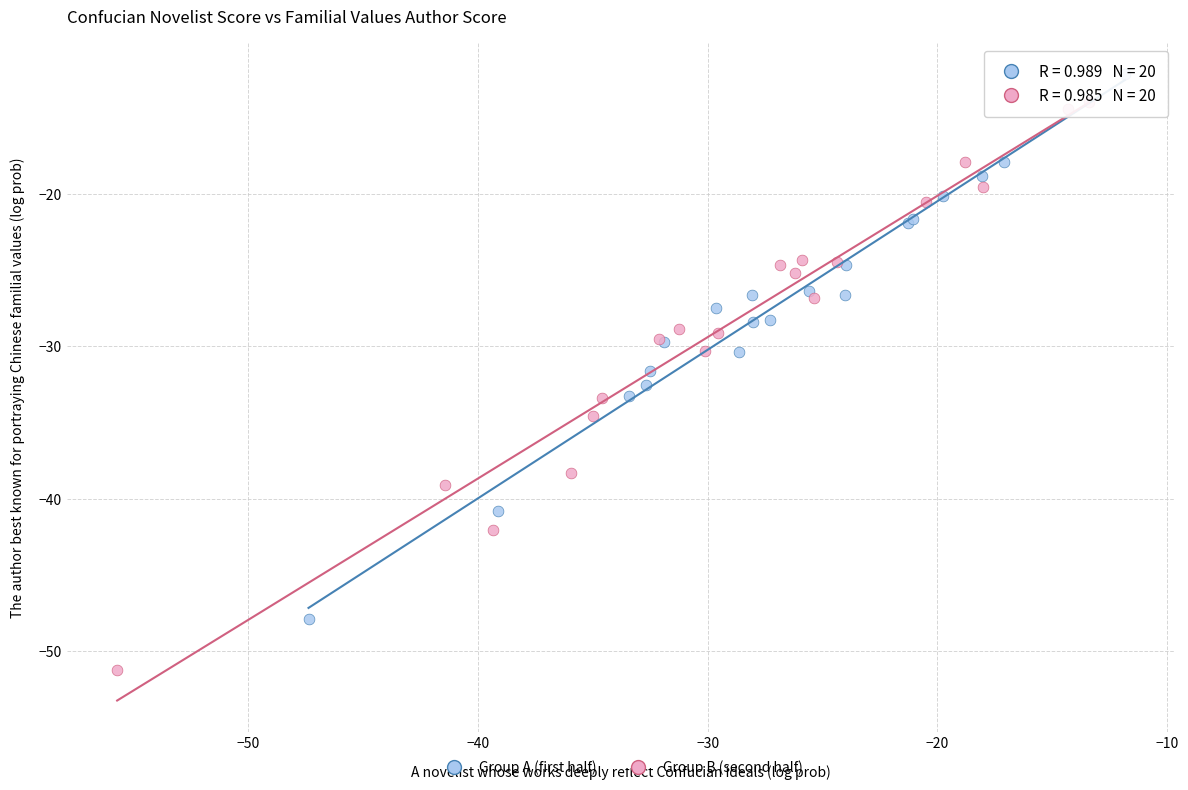

Which series has the largest Y range (max minus min)?

Group B (second half)